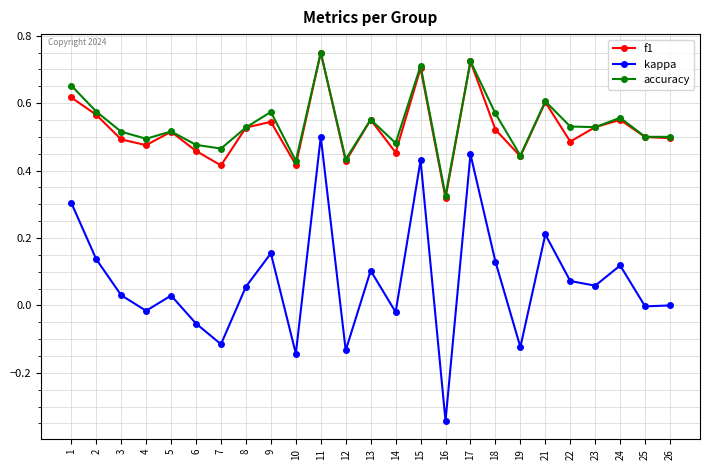

At which category does accuracy reach its first local valley?

4